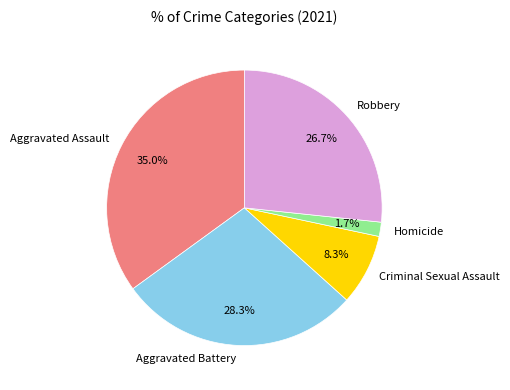

Which has a higher value, Homicide or Robbery?

Robbery